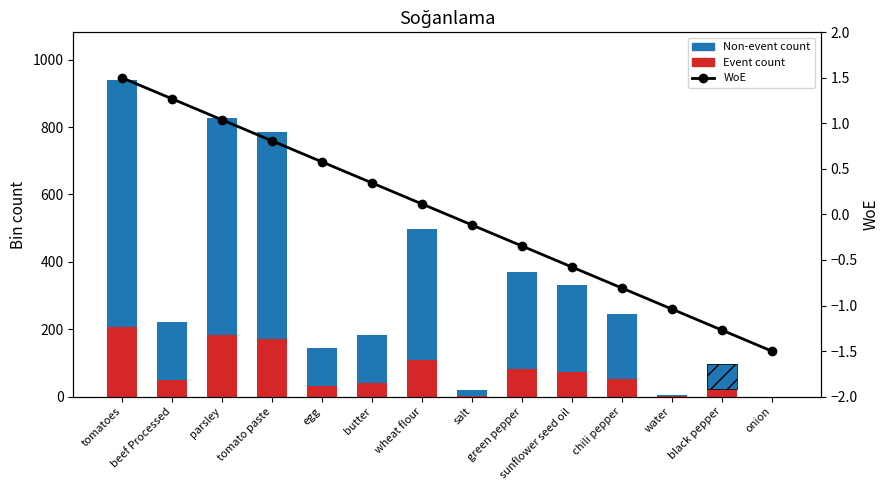

What position from the left is beef Processed?

2